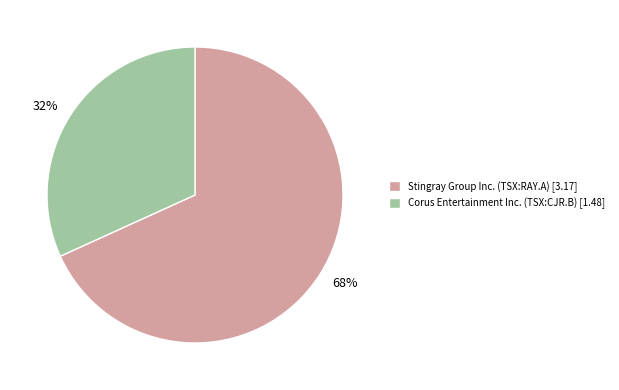

Which has a higher value, Stingray Group Inc. (TSX:RAY.A) or Corus Entertainment Inc. (TSX:CJR.B)?

Stingray Group Inc. (TSX:RAY.A)